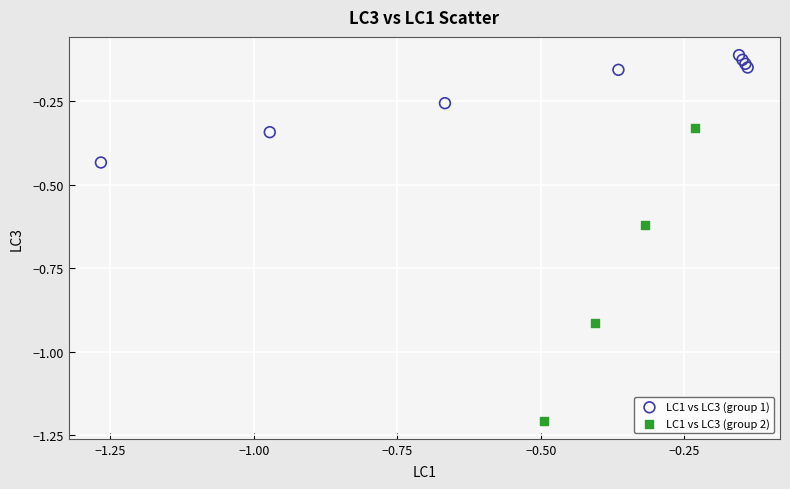

Which series contains the highest Y value?

LC1 vs LC3 (group 1)